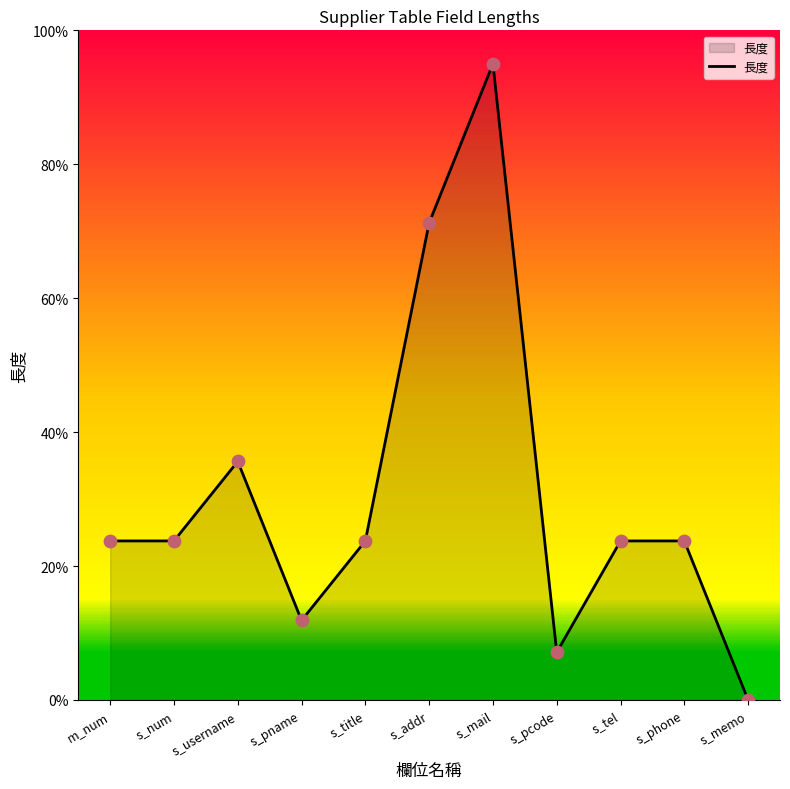

What is the ratio of the value at s_mail to the value at m_num?

4.0